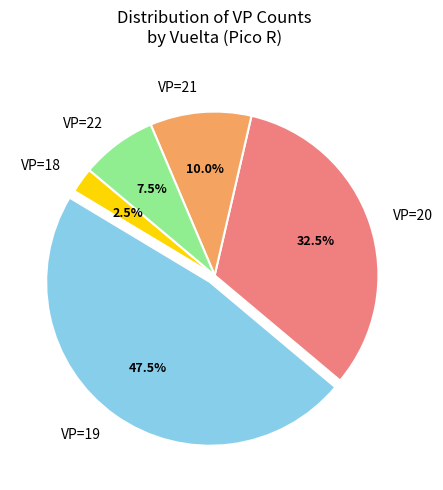

How many segments does this pie chart have?

5